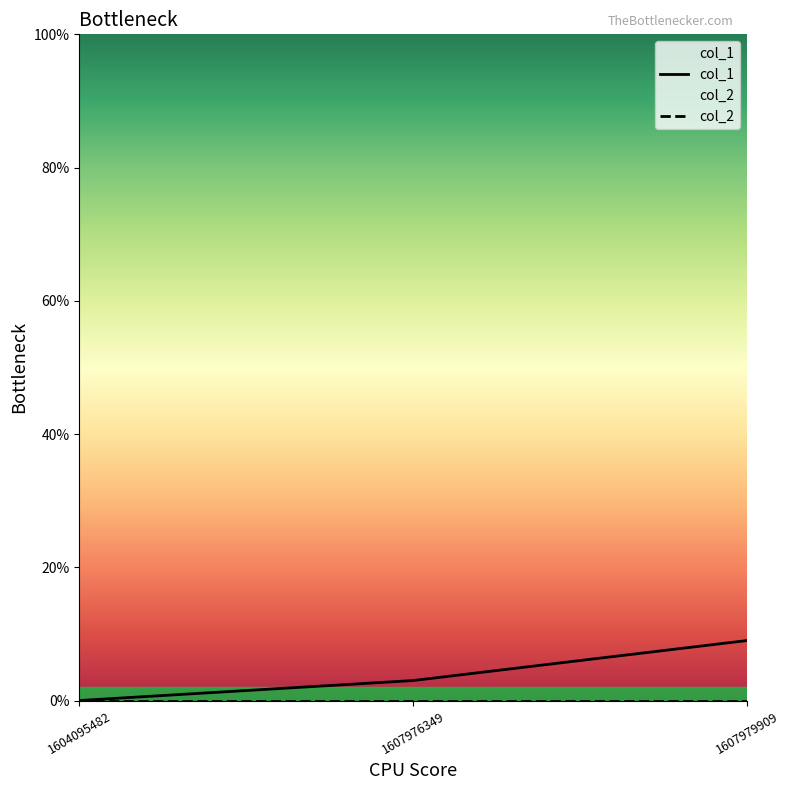

What is the maximum value shown in the chart?

9